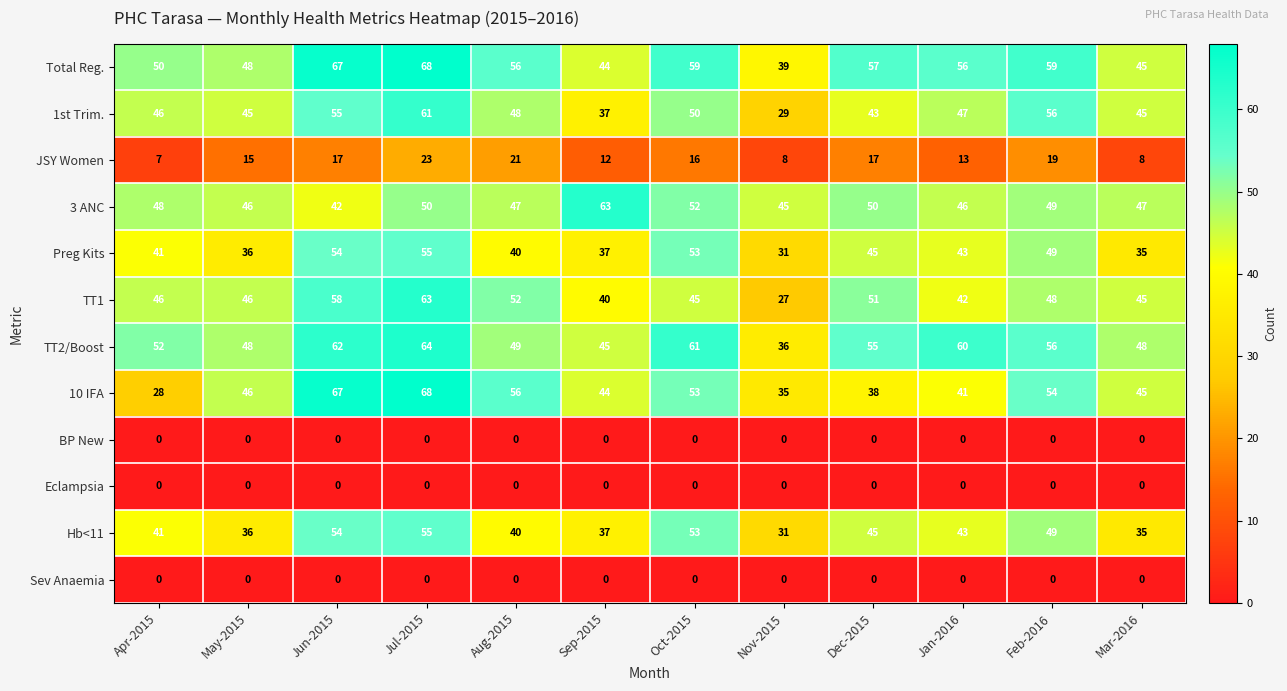

At which category does the chart reach its peak across all series?

Jul-2015